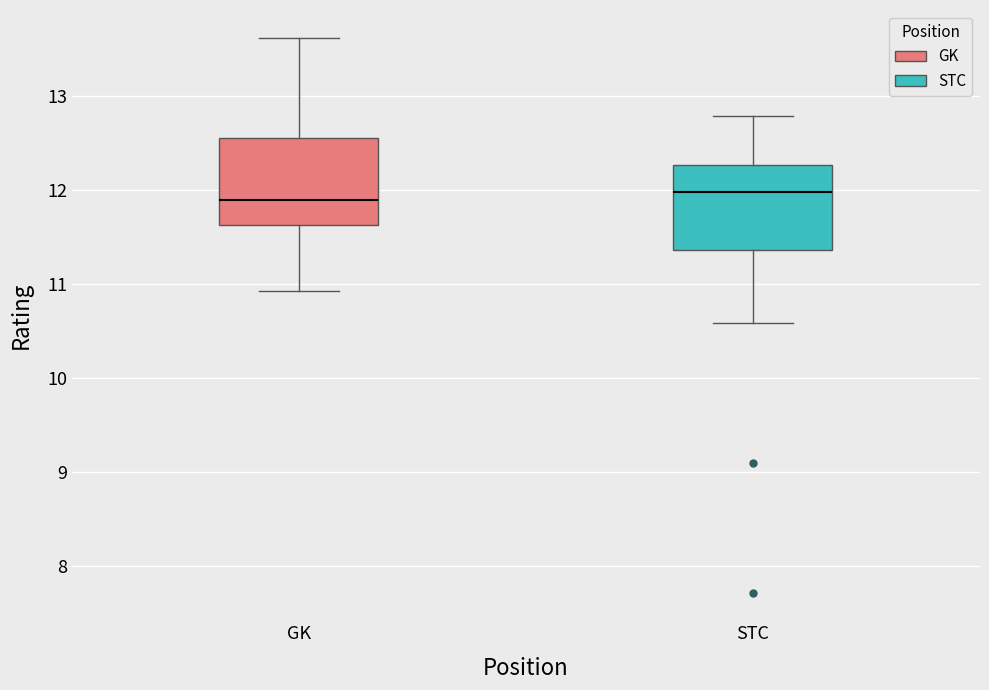

Where is the lower edge of the box for STC on the y-axis? The values are not printed on the chart, so give them approximately, as read against the axis.

11.4